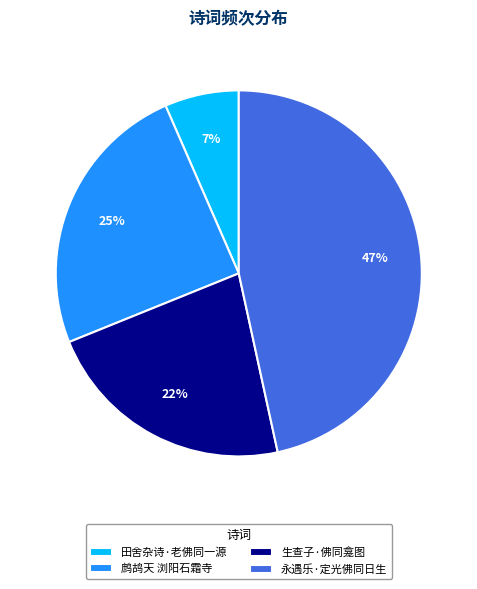

Do 田舍杂诗·老佛同一源 and 生查子·佛同龛图 together represent more than half of the pie?

No